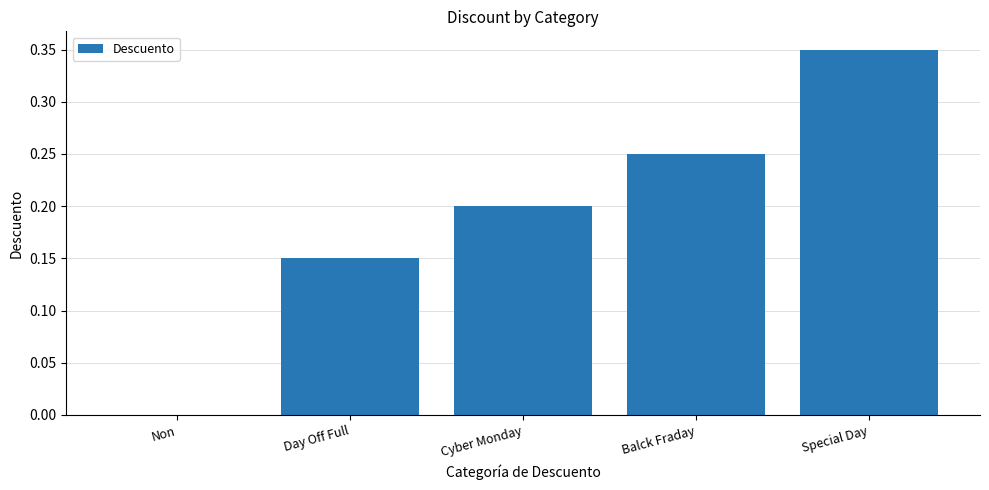

Which has a higher value, Cyber Monday or Day Off Full?

Cyber Monday